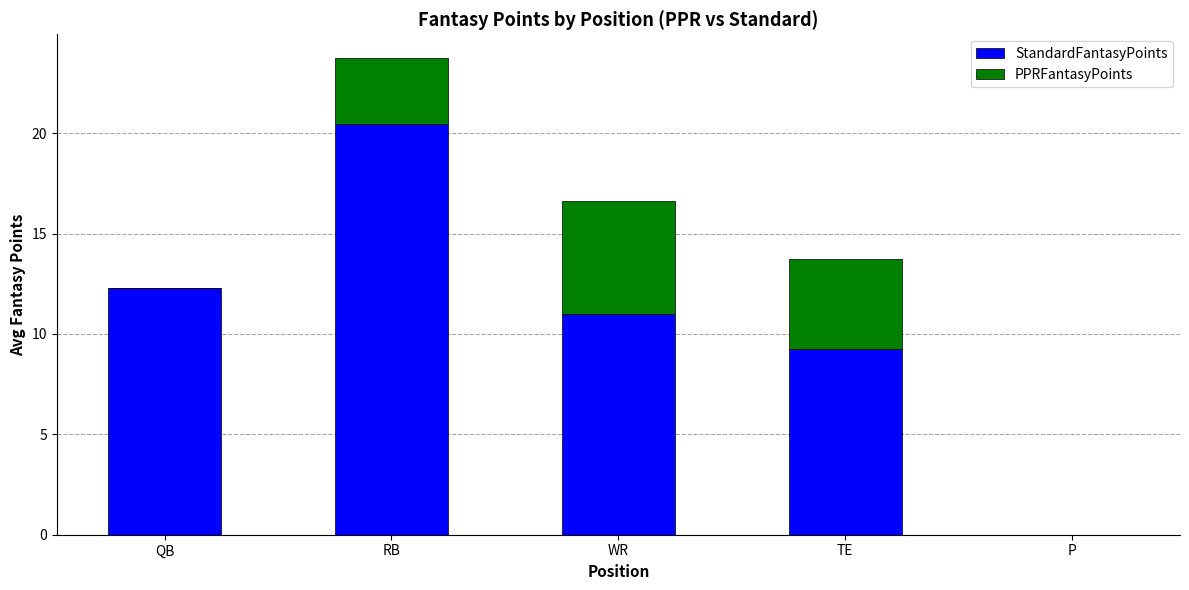

What is the sum of the StandardFantasyPoints values at TE and RB?

29.7